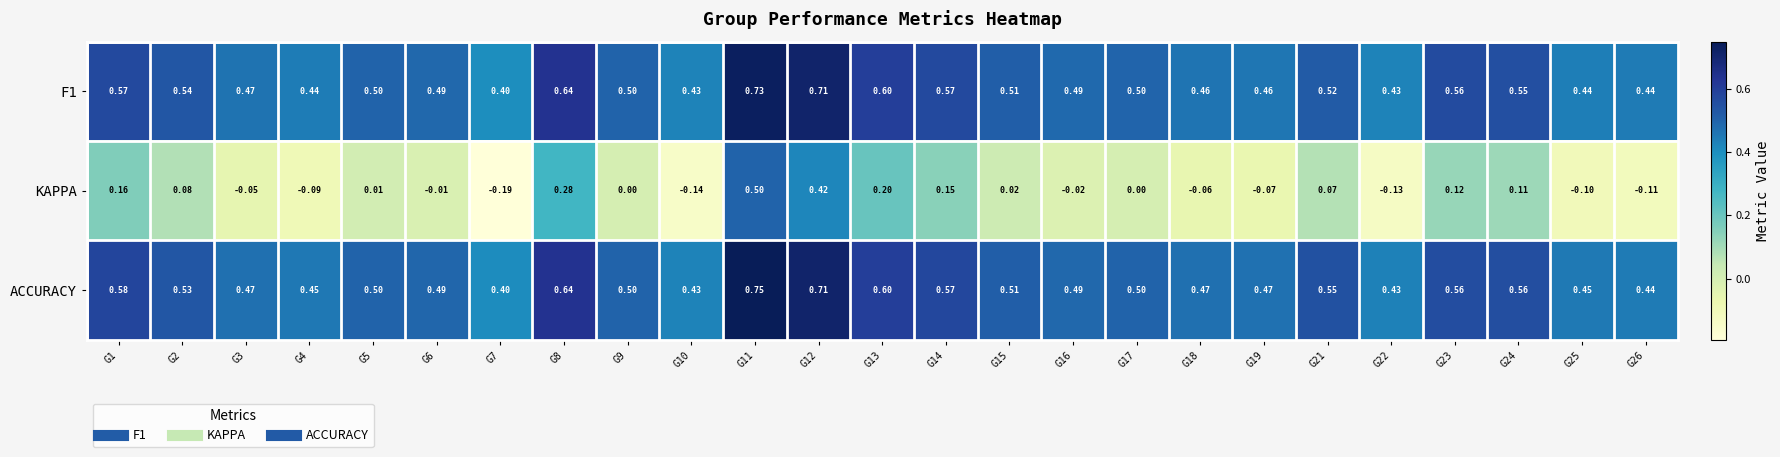

List the series in order of their peak value, highest first.

ACCURACY, F1, KAPPA